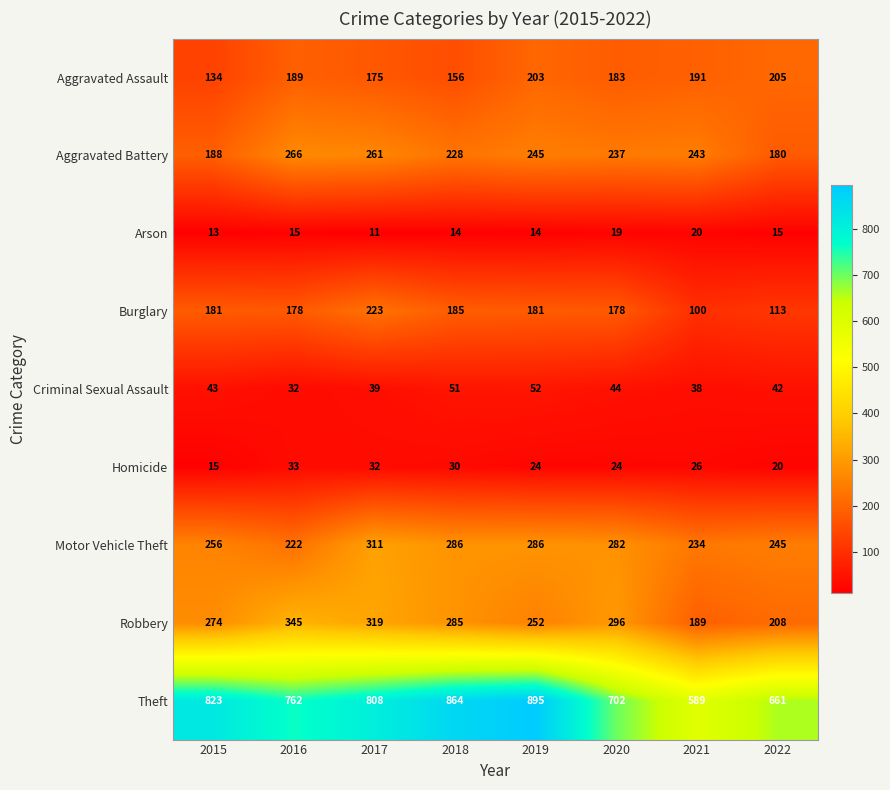

At which label does Theft reach its peak?

2019